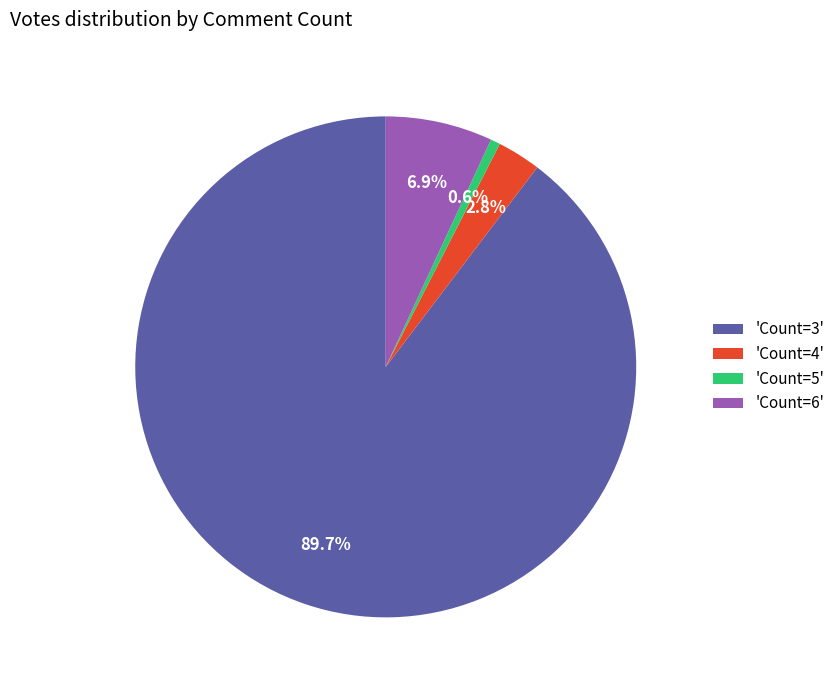

Which slice is the largest?

'Count=3'